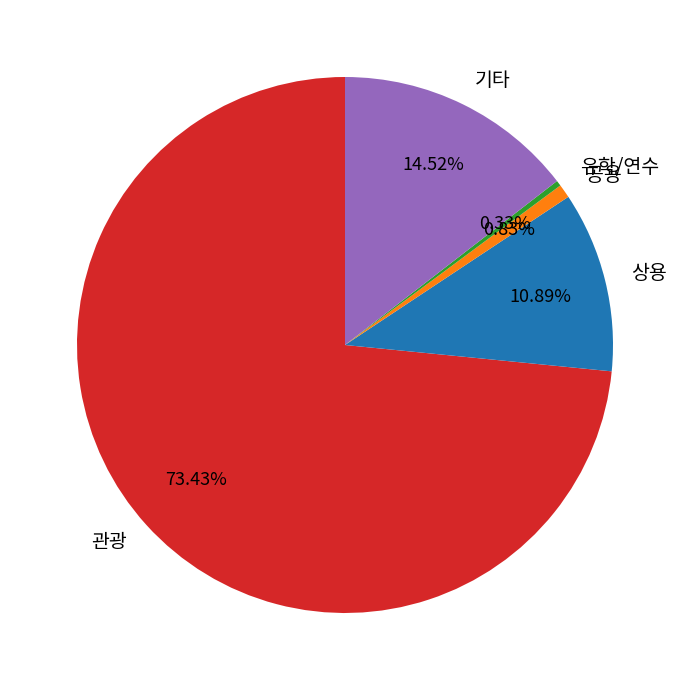

Do 공용 and 상용 together represent more than half of the pie?

No